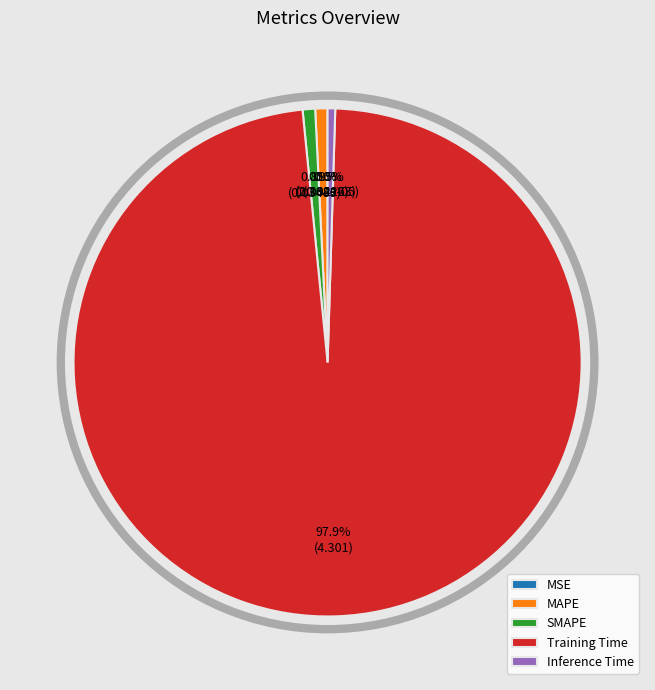

Which slice is the largest?

Training Time